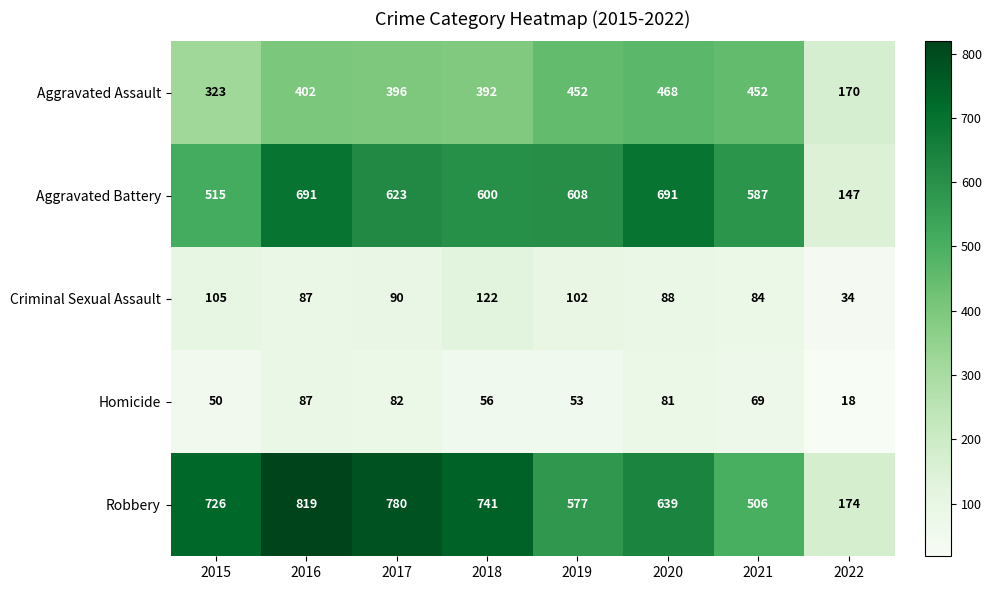

At which label is Homicide closest to 52?

2019